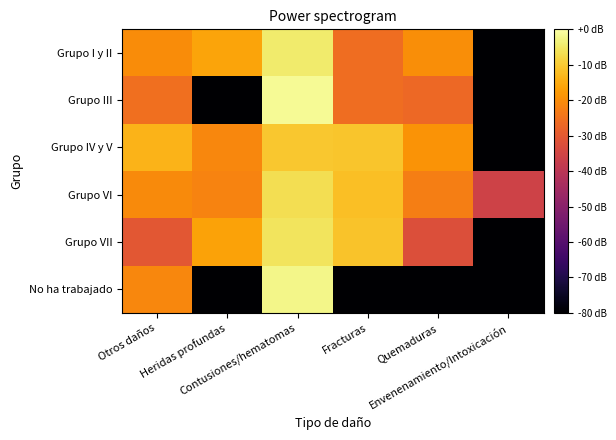

Reading left to right, list all the values displayed in this chart.

Grupo I y II: Otros daños=-20.1	Heridas profundas=-16.1	Contusiones/hematomas=-4.5	Fracturas=-25.9	Quemaduras=-20.0	Envenenamiento/Intoxicación=-200.0
Grupo III: Otros daños=-25.6	Heridas profundas=-200.0	Contusiones/hematomas=-1.4	Fracturas=-25.8	Quemaduras=-26.6	Envenenamiento/Intoxicación=-200.0
Grupo IV y V: Otros daños=-13.5	Heridas profundas=-21.0	Contusiones/hematomas=-10.4	Fracturas=-10.9	Quemaduras=-19.0	Envenenamiento/Intoxicación=-200.0
Grupo VI: Otros daños=-20.5	Heridas profundas=-21.6	Contusiones/hematomas=-6.6	Fracturas=-11.6	Quemaduras=-22.7	Envenenamiento/Intoxicación=-35.8
Grupo VII: Otros daños=-30.4	Heridas profundas=-16.6	Contusiones/hematomas=-5.8	Fracturas=-11.0	Quemaduras=-32.3	Envenenamiento/Intoxicación=-200.0
No ha trabajado: Otros daños=-21.0	Heridas profundas=-200.0	Contusiones/hematomas=-2.4	Fracturas=-200.0	Quemaduras=-200.0	Envenenamiento/Intoxicación=-200.0